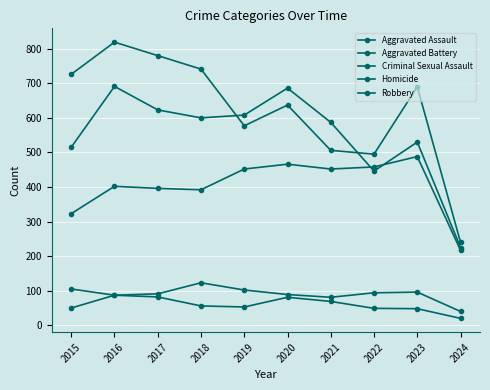

How many lines are shown in the chart?

5